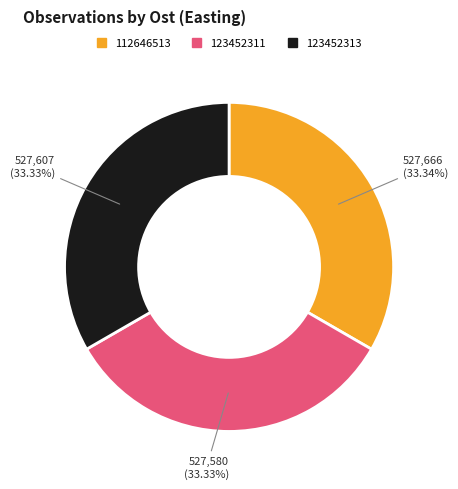

To the nearest percent, what is the average slice percentage?

33%